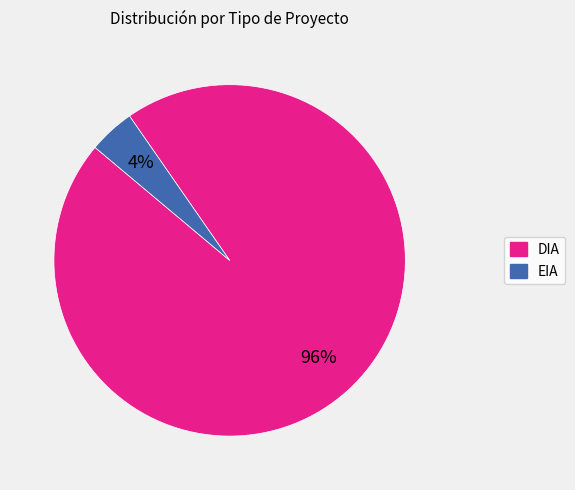

Which has a higher value, EIA or DIA?

DIA